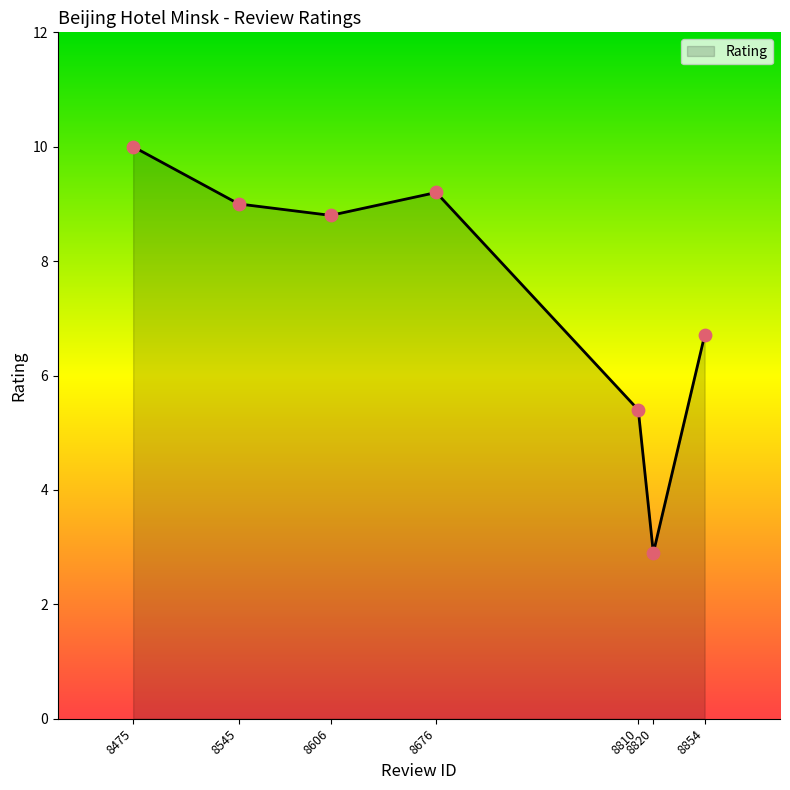

Between 8545 and 8606, which is larger?

8545